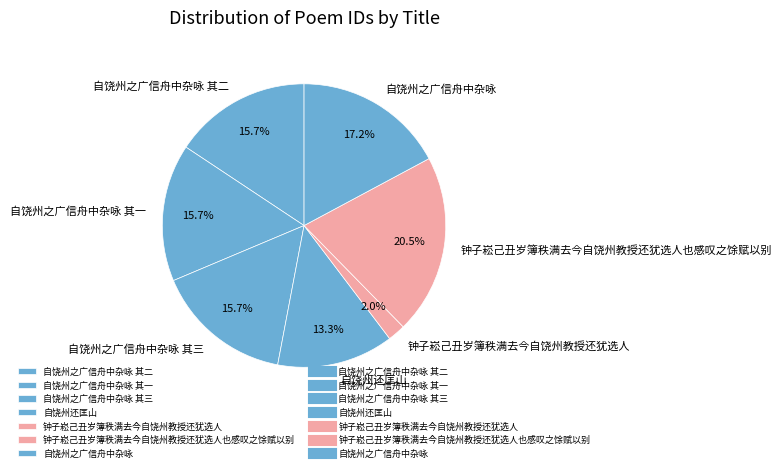

Does 自饶州之广信舟中杂咏 account for over 50% of the chart?

No